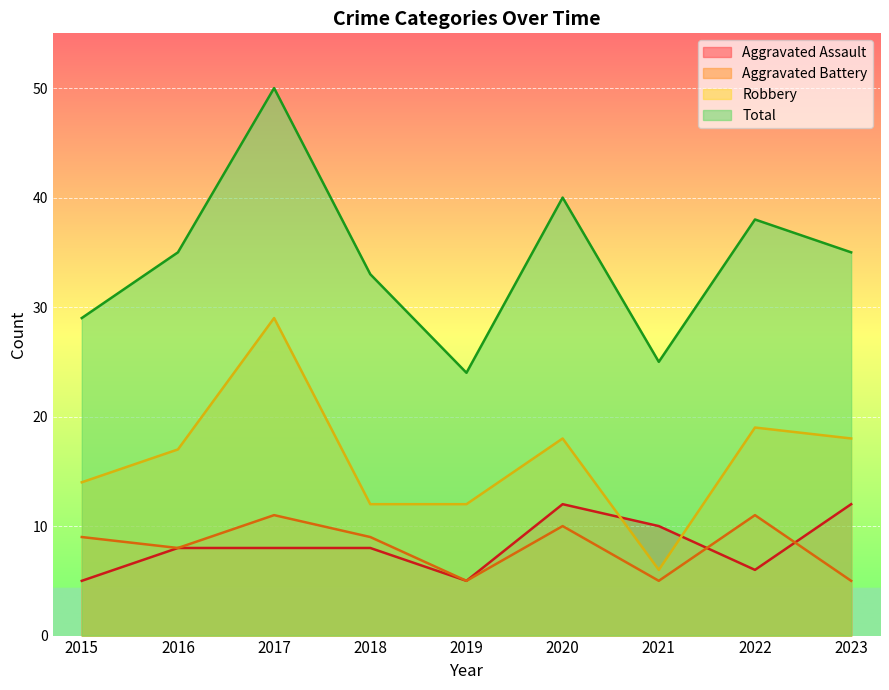

At how many categories does at least one series exceed 47?

1